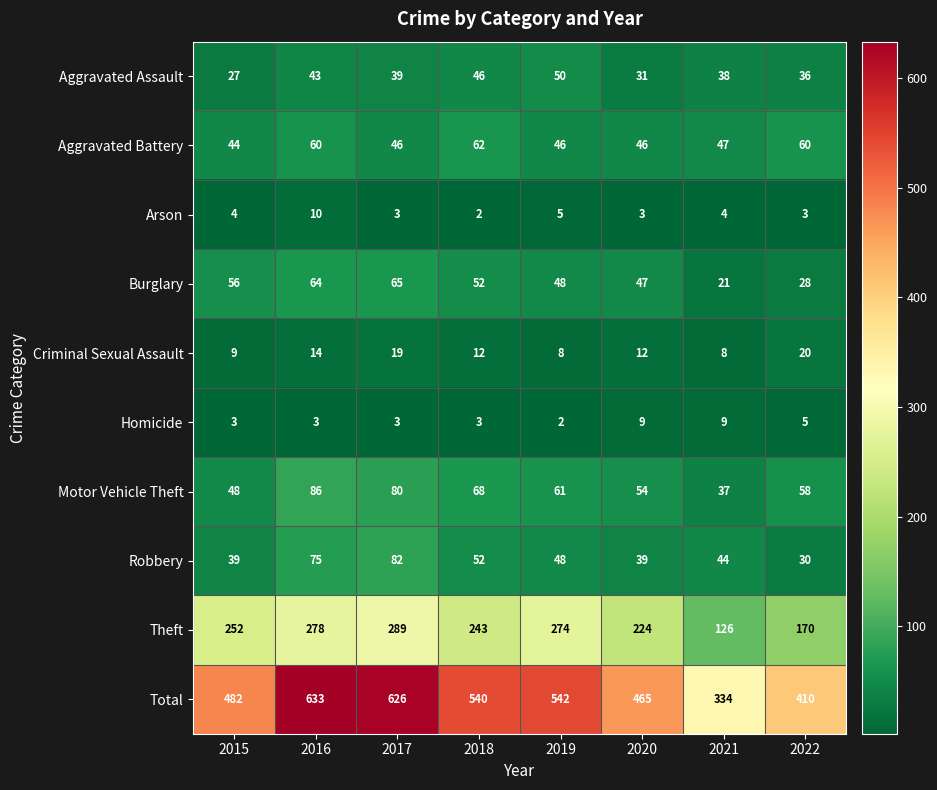

The Robbery series shows 82 at 2017. True or false?

True